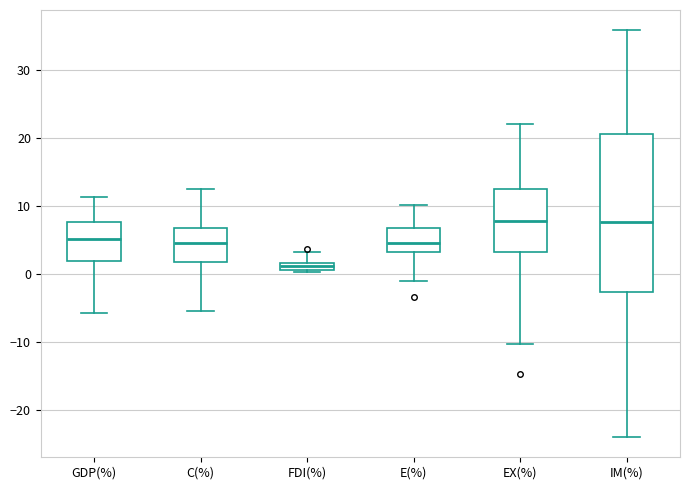

Where is the upper edge of the box for IM(%) on the y-axis? The values are not printed on the chart, so give them approximately, as read against the axis.

21